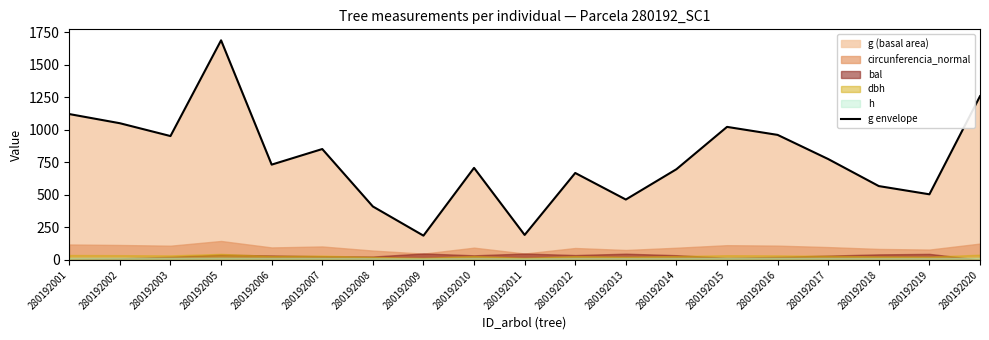

What is the value of the 5th point from the left?

733.1